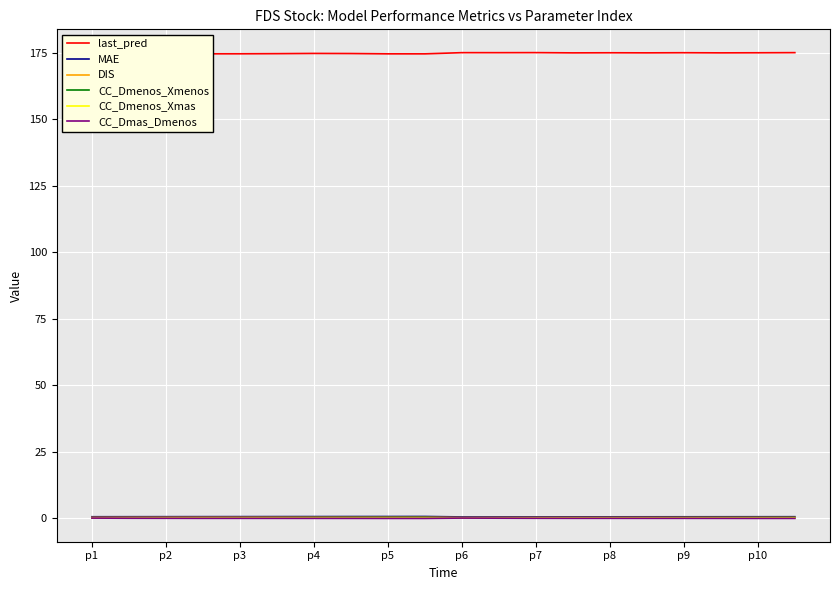

Which series has the largest total across all categories?

last_pred